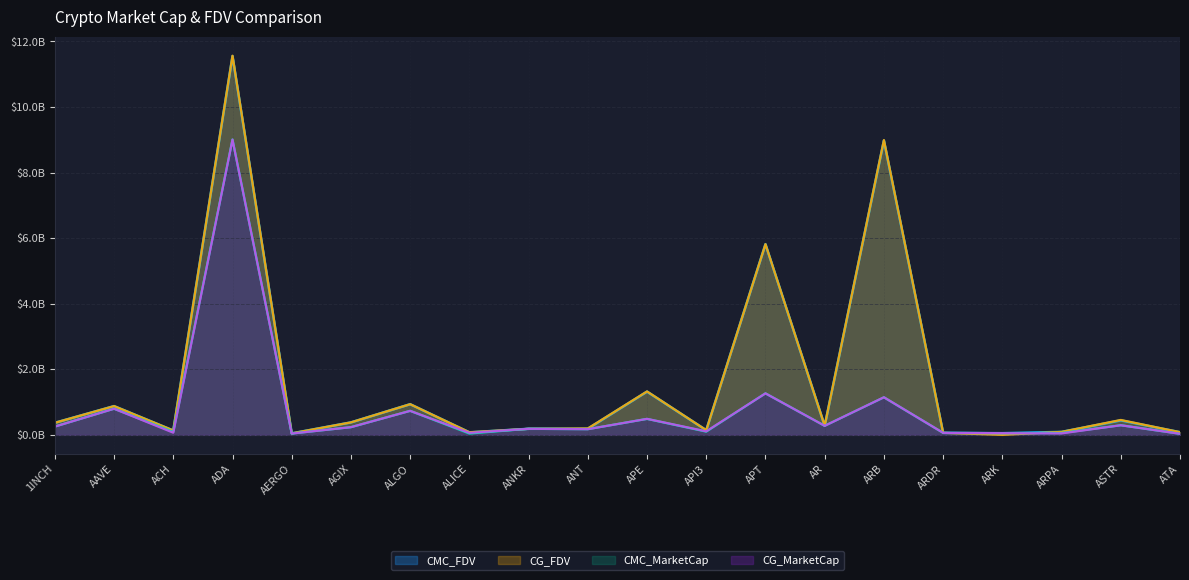

Rank the series at AERGO from lowest to highest value.

CG_MarketCap, CMC_MarketCap, CG_FDV, CMC_FDV